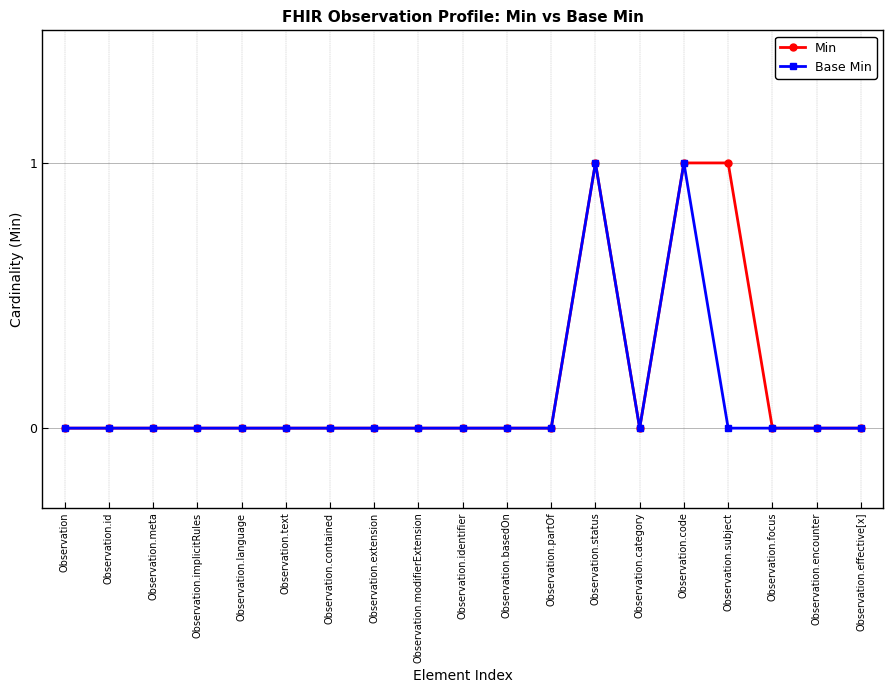

What is the highest value of the Min series?

1